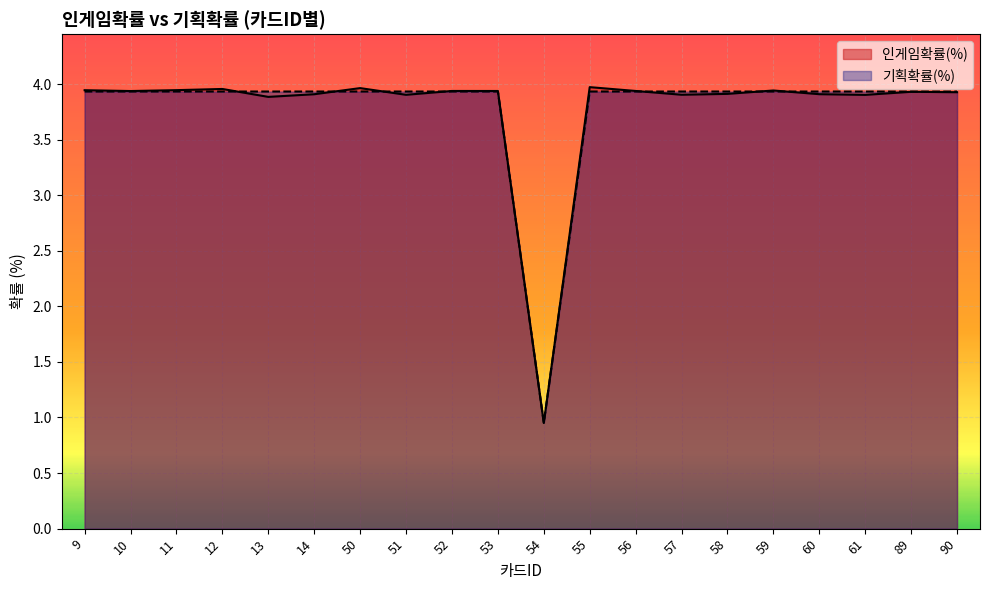

What is the difference between the maximum and minimum values in the 인게임확률(%) series?

3.0